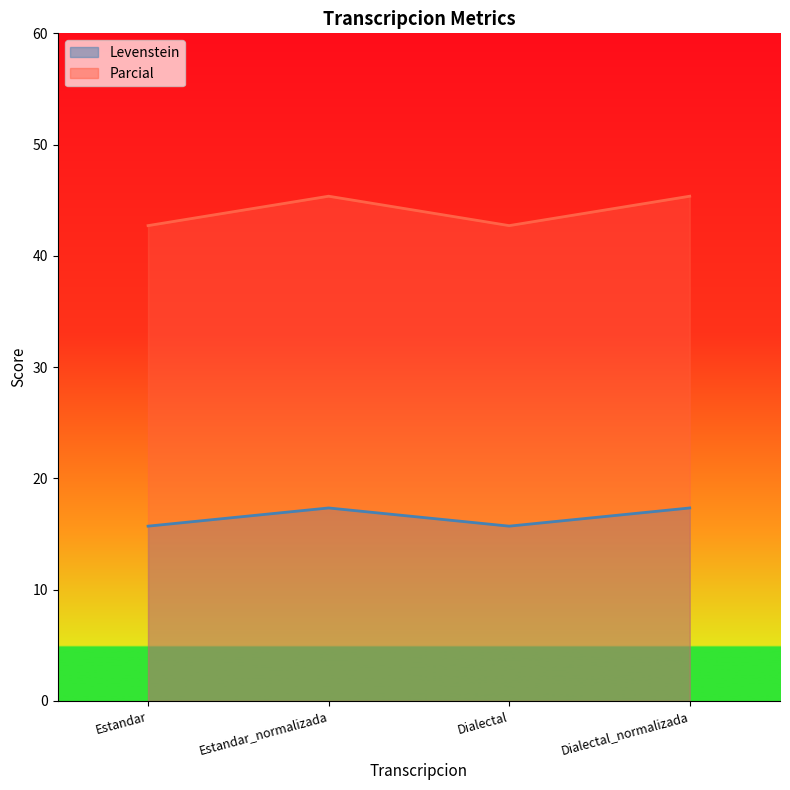

Reading left to right, extract all data points from this chart.

Levenstein: 15.7	17.3	15.7	17.3
Parcial: 42.7	45.4	42.7	45.4